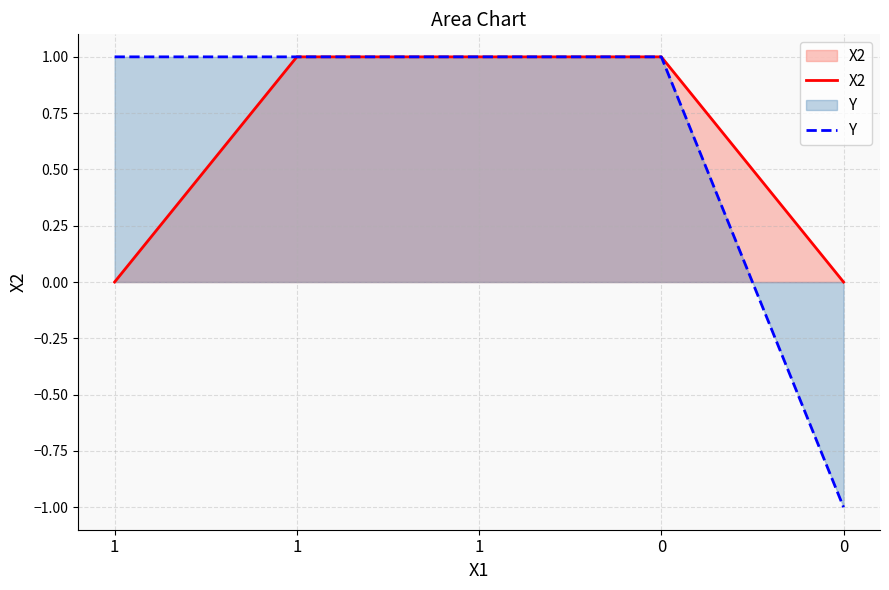

Reading right to left, extract all data points from this chart.

X2: 0	1	1	1	0
Y: -1	1	1	1	1